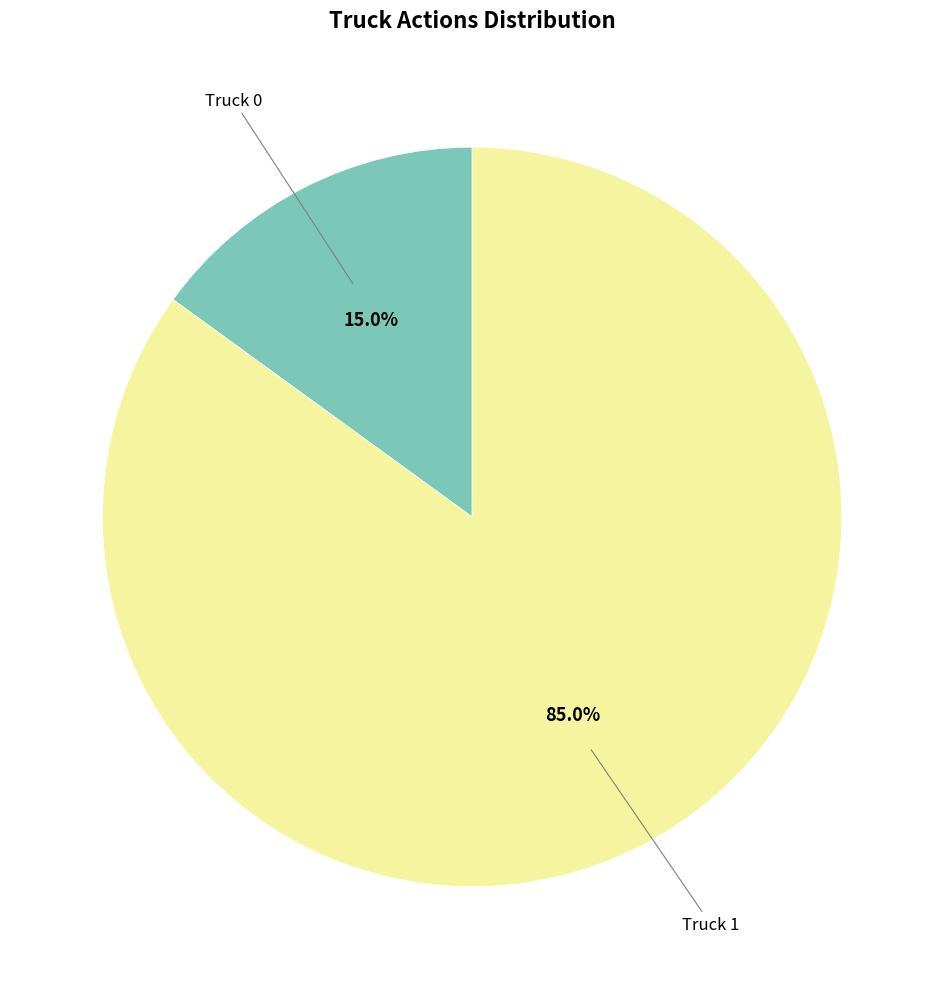

How many slices are in this pie chart?

2